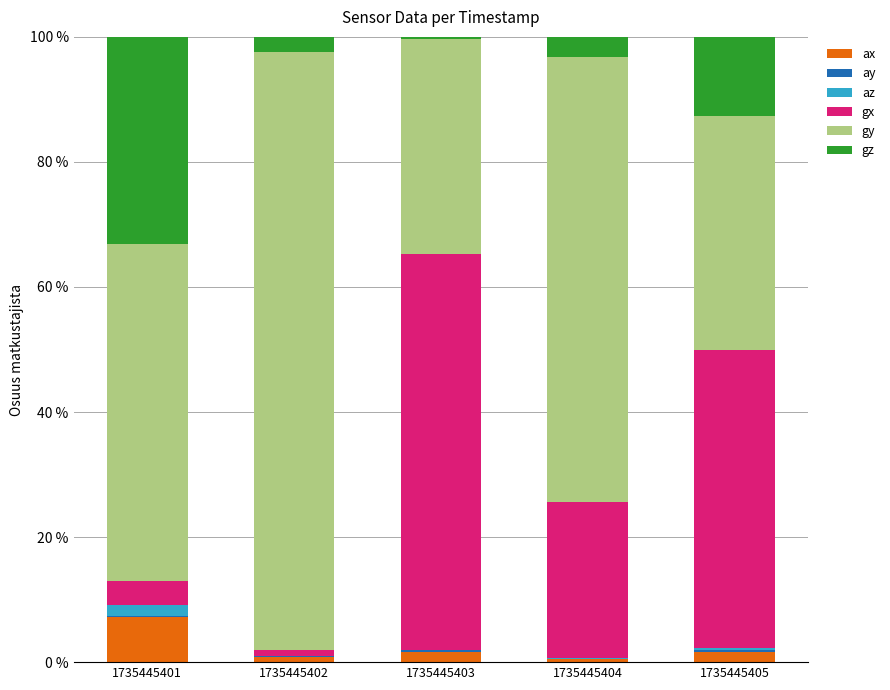

What is the highest value of the ax series?

7.3